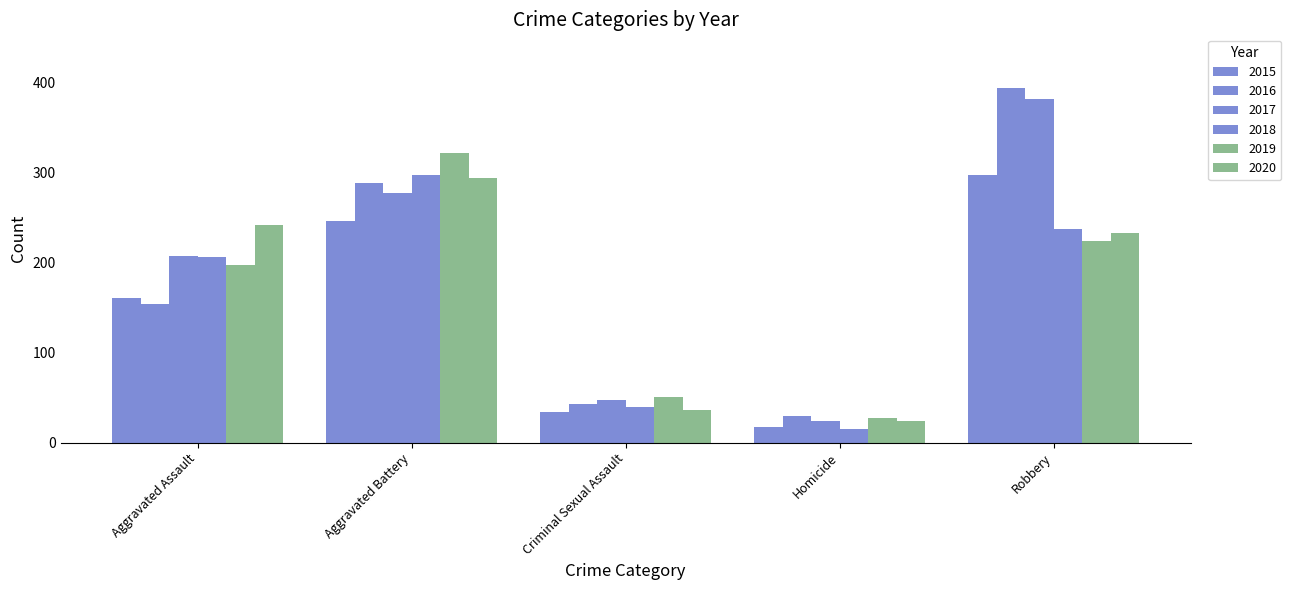

Reading left to right, list all the values displayed in this chart.

2015: Aggravated Assault=160	Aggravated Battery=246	Criminal Sexual Assault=34	Homicide=17	Robbery=297
2016: Aggravated Assault=154	Aggravated Battery=288	Criminal Sexual Assault=43	Homicide=29	Robbery=394
2017: Aggravated Assault=207	Aggravated Battery=277	Criminal Sexual Assault=47	Homicide=24	Robbery=381
2018: Aggravated Assault=206	Aggravated Battery=297	Criminal Sexual Assault=40	Homicide=15	Robbery=237
2019: Aggravated Assault=197	Aggravated Battery=321	Criminal Sexual Assault=51	Homicide=27	Robbery=224
2020: Aggravated Assault=242	Aggravated Battery=294	Criminal Sexual Assault=36	Homicide=24	Robbery=233